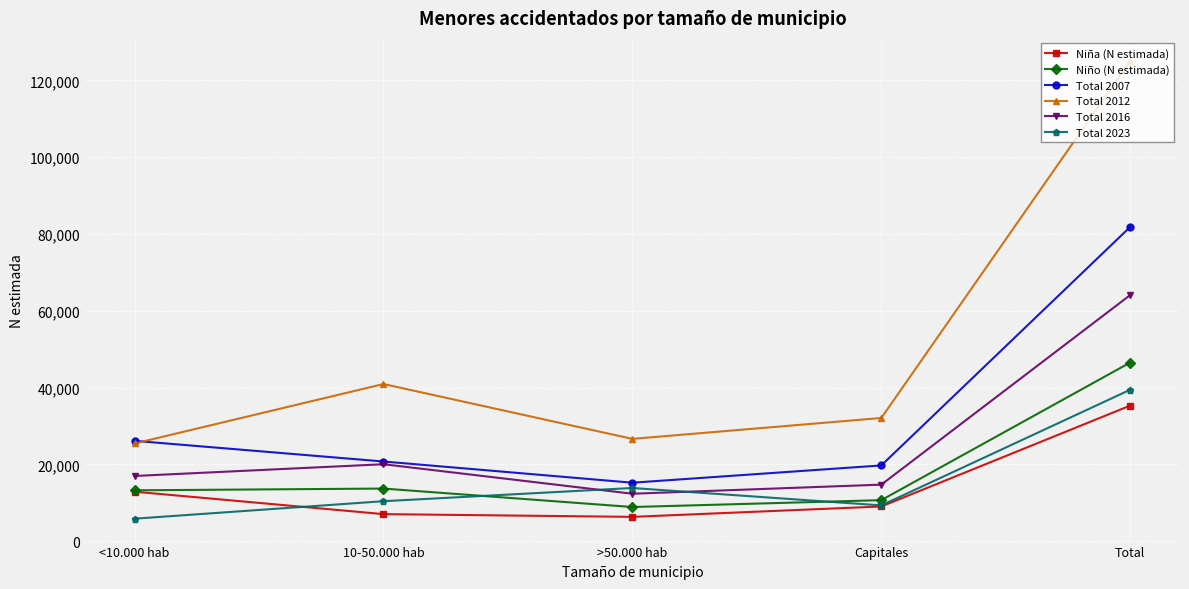

Where is Total 2007 nearest to the value 48528?

<10.000 hab